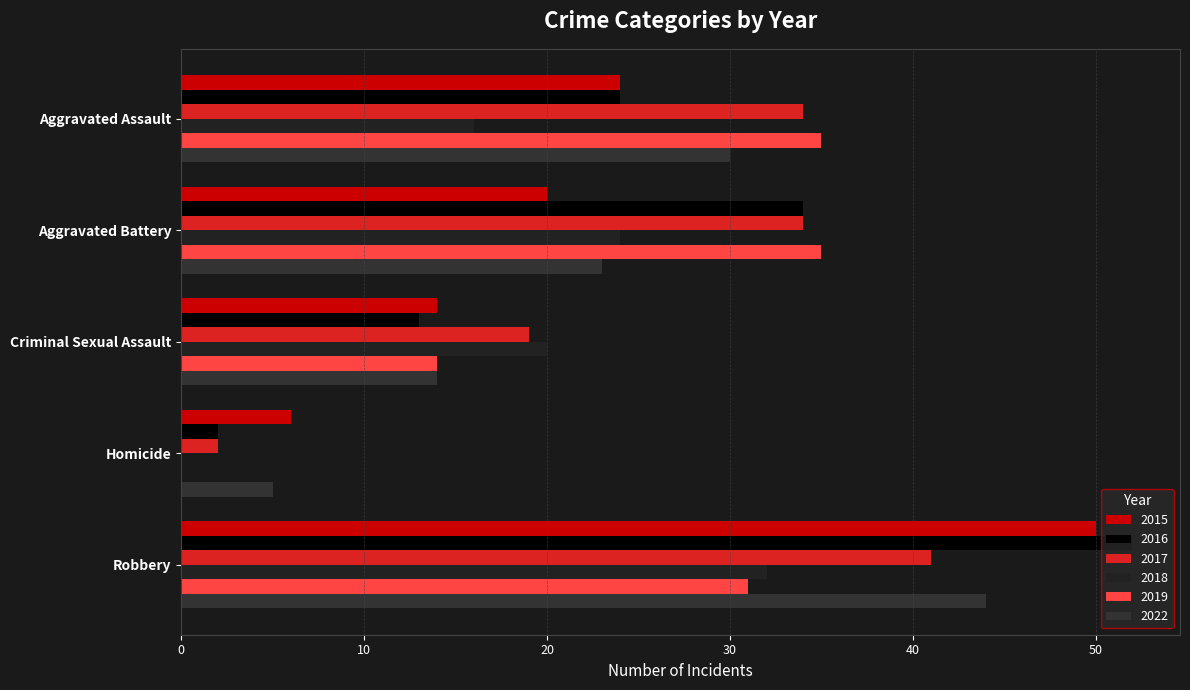

What is the sum of all 2019 values?

115